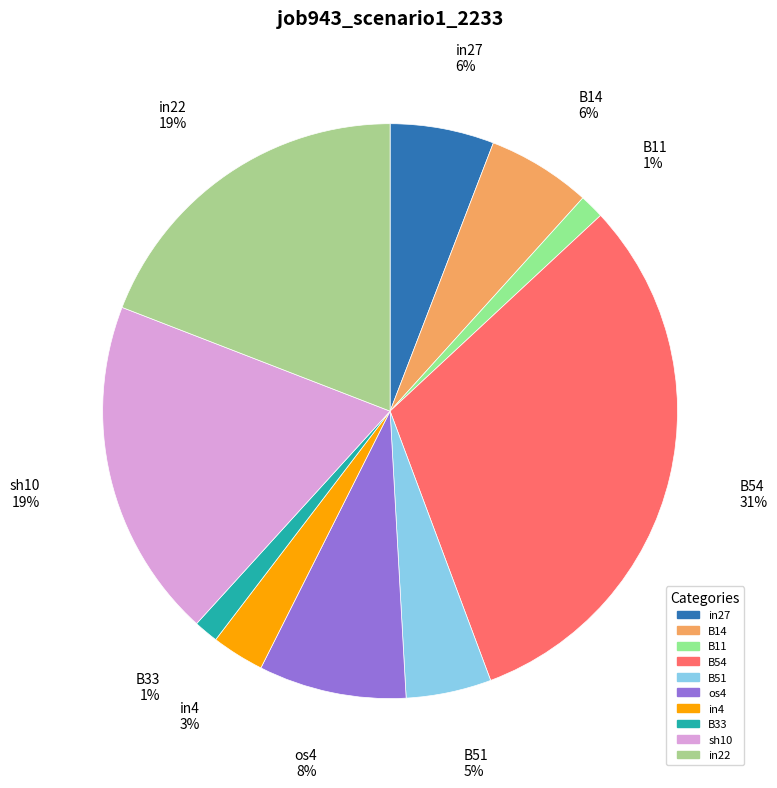

Combined, do B54 and in27 account for over 50%?

No